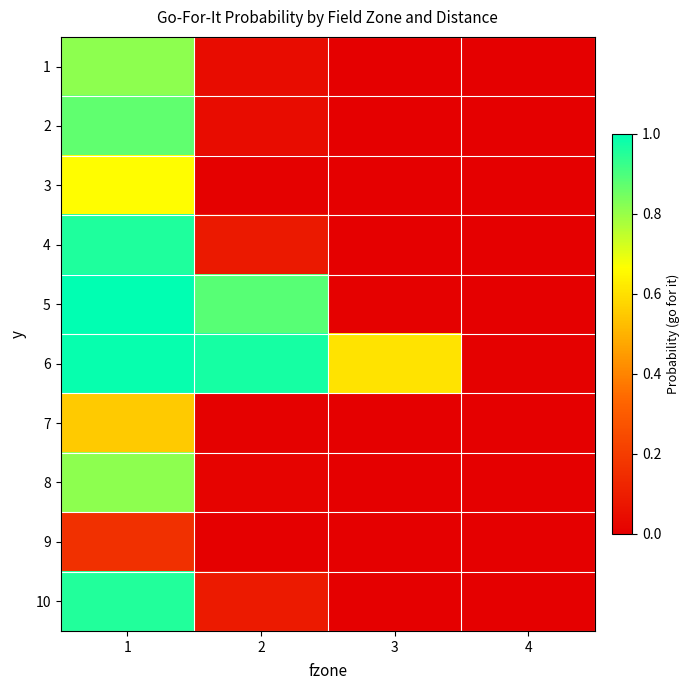

Reading left to right, what are all the values shown in this chart?

1: 1=0.8	2=0.0	3=0.0	4=0.0
2: 1=0.9	2=0.0	3=0.0	4=0.0
3: 1=0.7	2=0.0	3=0.0	4=0.0
4: 1=1.0	2=0.1	3=0.0	4=0.0
5: 1=1.0	2=0.9	3=0.0	4=0.0
6: 1=1.0	2=1.0	3=0.6	4=0.0
7: 1=0.6	2=0.0	3=0.0	4=0.0
8: 1=0.8	2=0.0	3=0.0	4=0.0
9: 1=0.2	2=0.0	3=0.0	4=0.0
10: 1=1.0	2=0.1	3=0.0	4=0.0